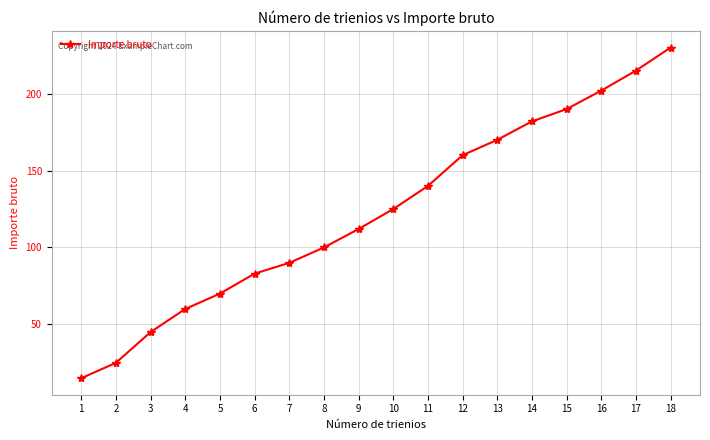

Reading right to left, what are all the values shown in this chart?

18=230	17=215	16=202	15=190	14=182	13=170	12=160	11=140	10=125	9=112	8=100	7=90	6=83	5=70	4=60	3=45	2=25	1=15